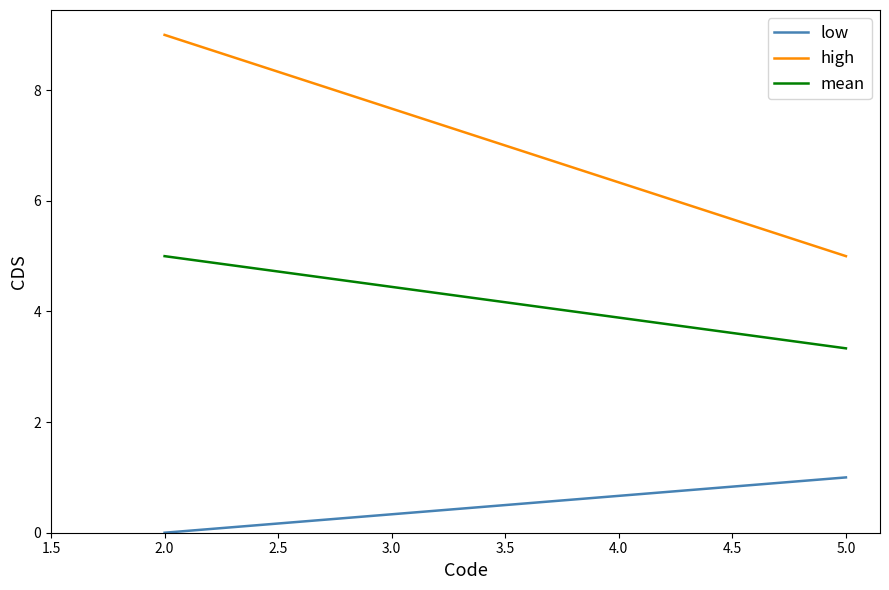

How many distinct data groups are displayed?

3